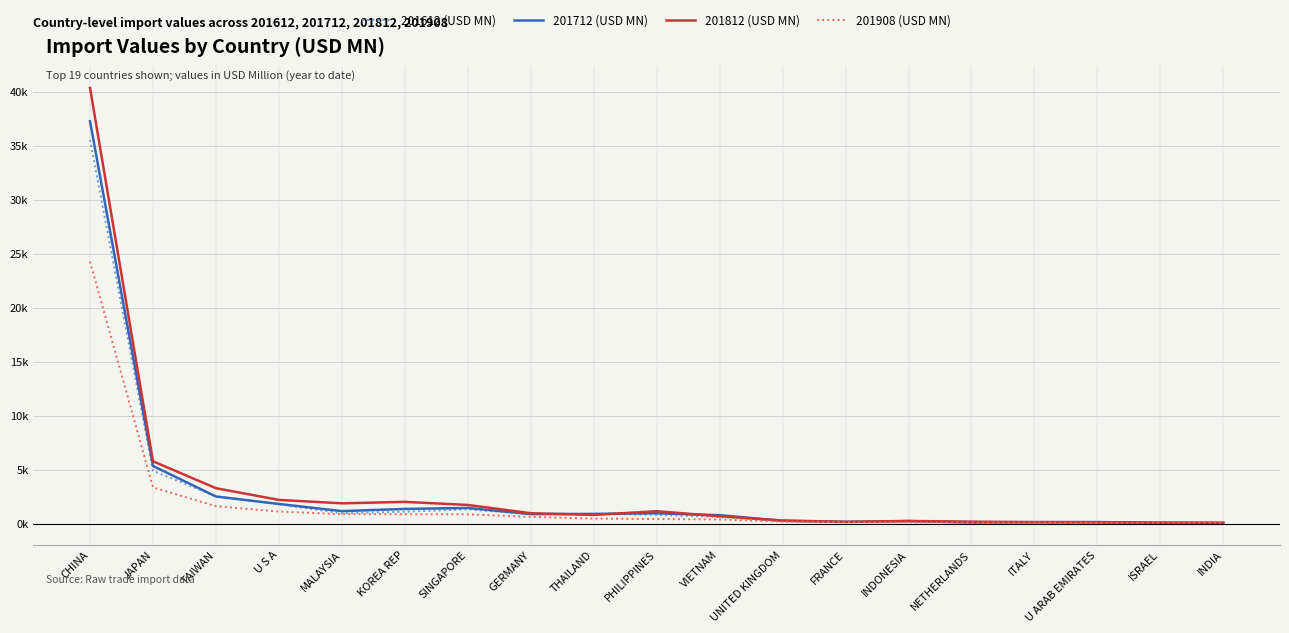

Does the chart have visible grid lines?

Yes